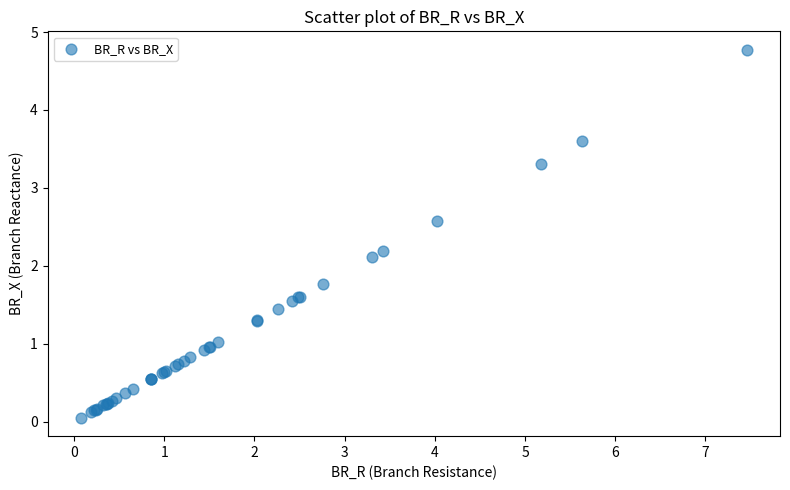

What Y value in the scatter plot is closest to 2?

2.1